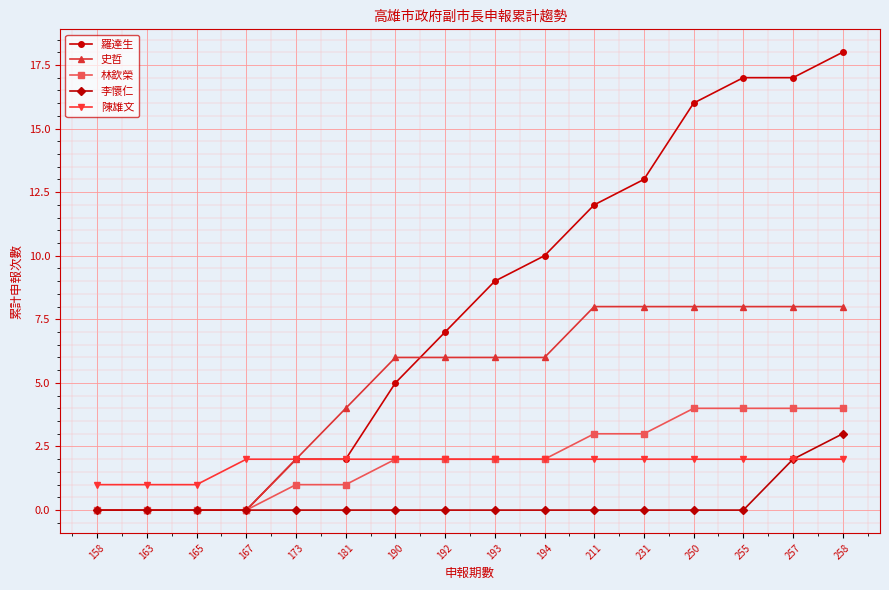

How many distinct data groups are displayed?

5